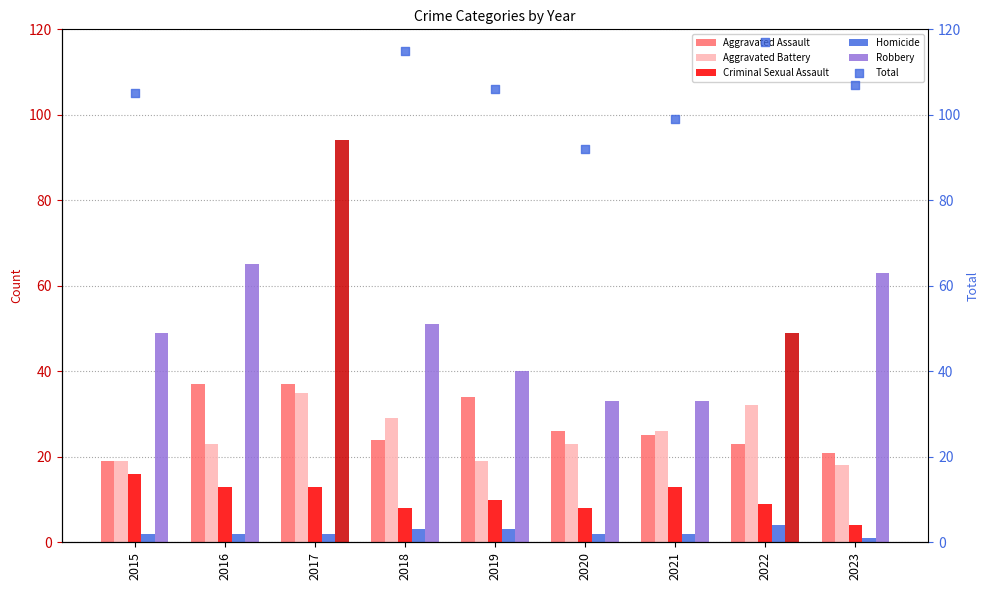

Which series reaches the maximum Y coordinate?

Total